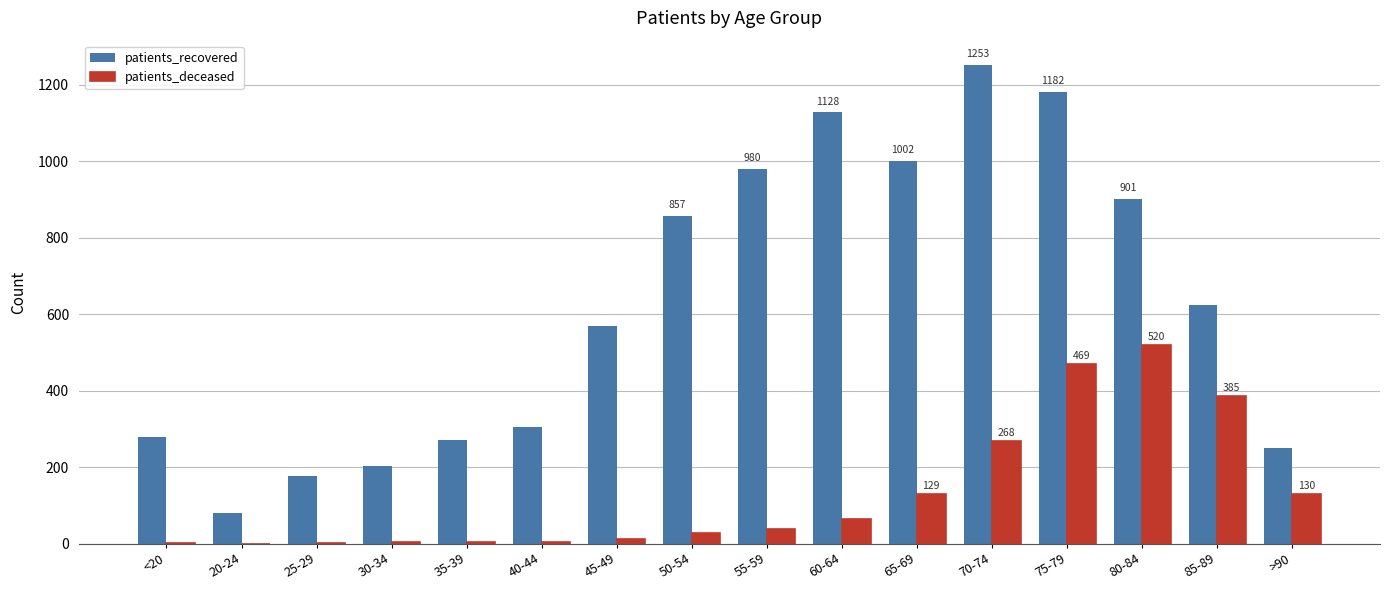

What are all the series names shown in the legend?

patients_recovered, patients_deceased